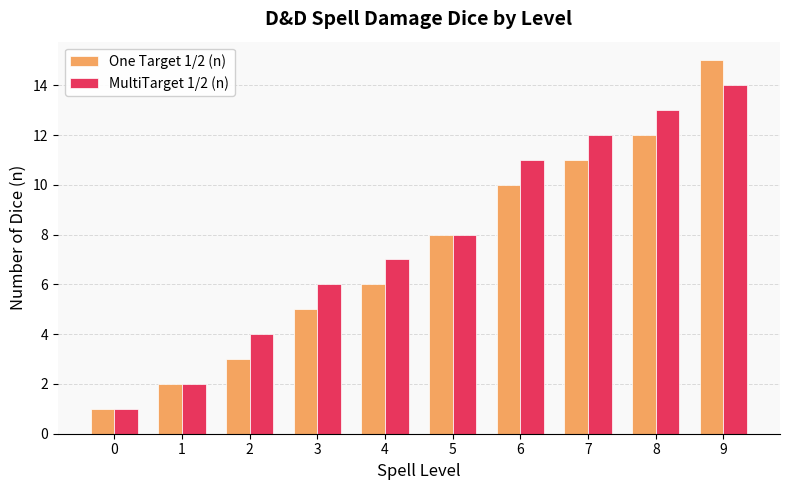

True or false: MultiTarget 1/2 (n) has a value of 1 at 0.

True